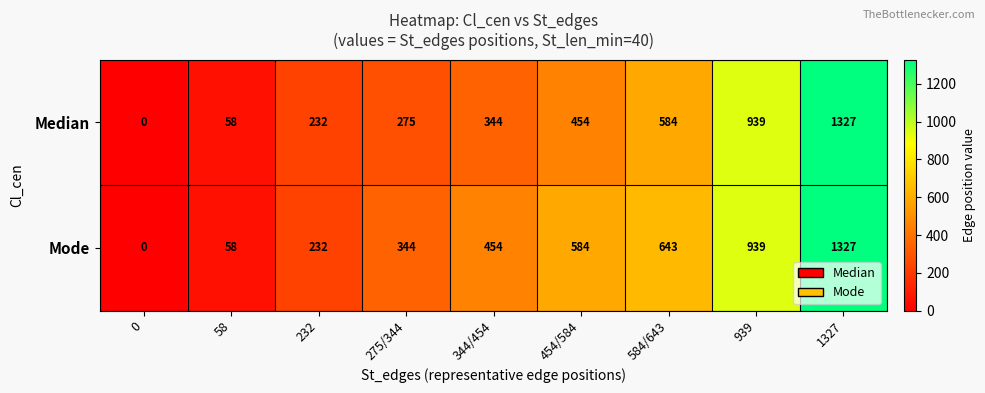

What is the difference between the second highest and second lowest values in the Mode series?

881